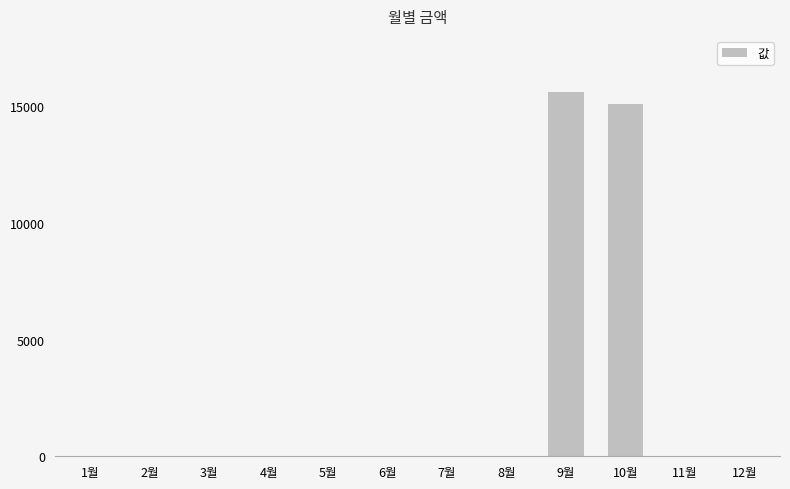

What is the average value?

2555